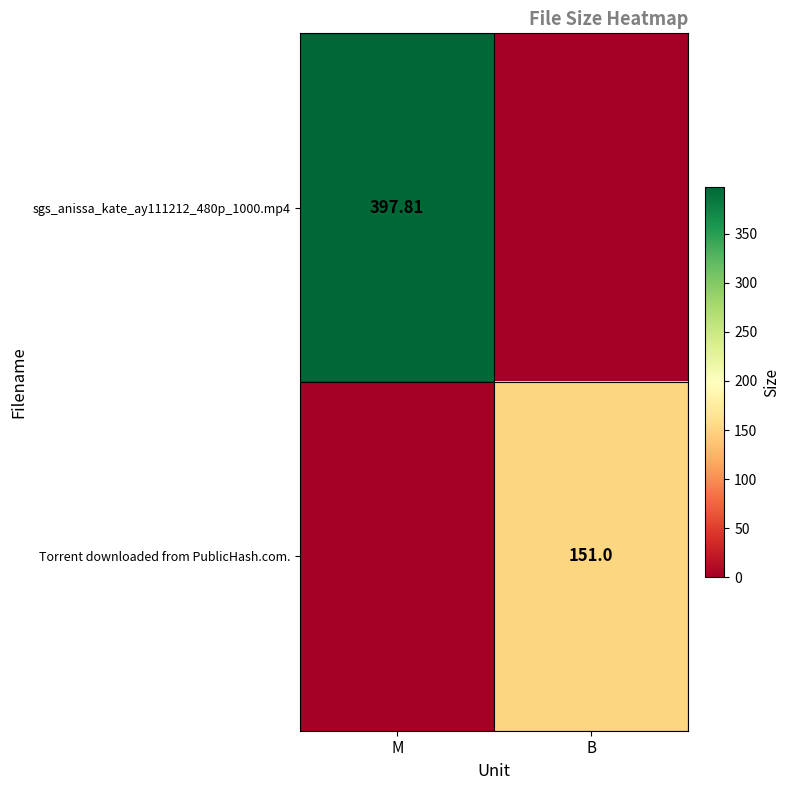

The value of sgs_anissa_kate_ay111212_480p_1000.mp4 at M is 397.8. True or false?

True